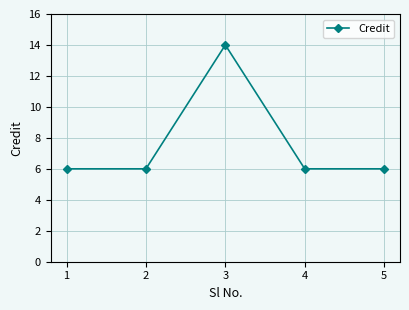

What is the smallest value displayed?

6